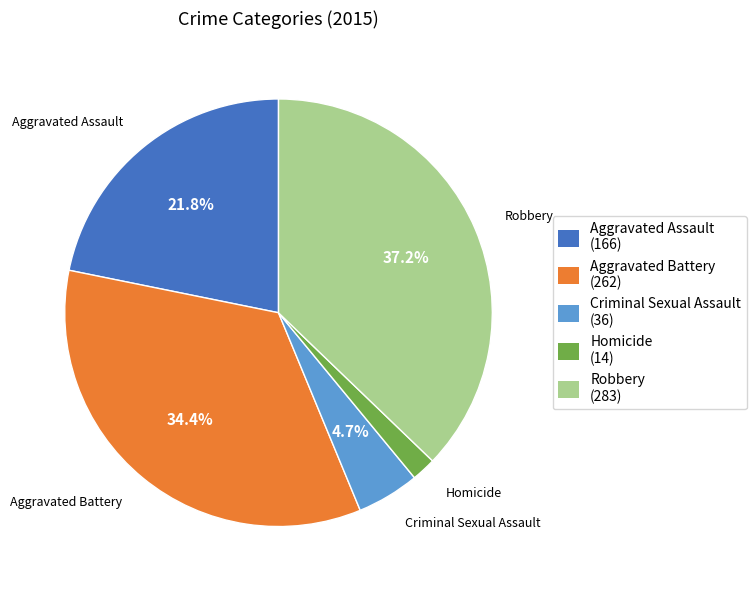

Does any single category account for the majority?

No